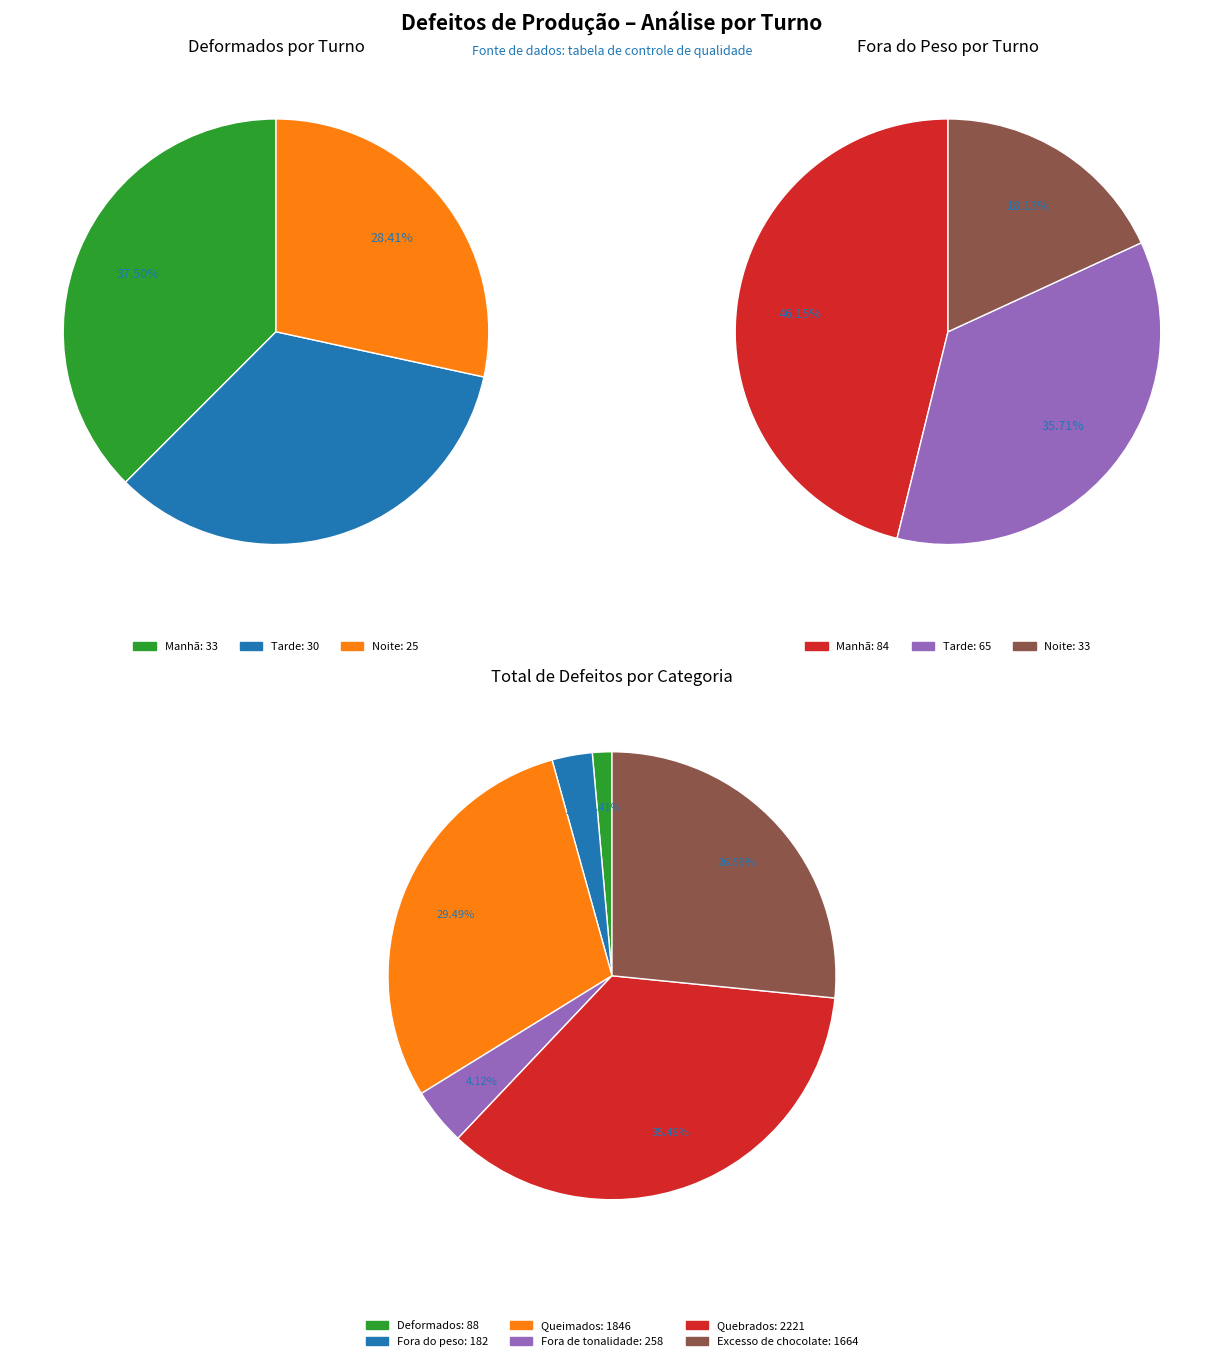

Which has a higher value, Noite or Tarde?

Tarde